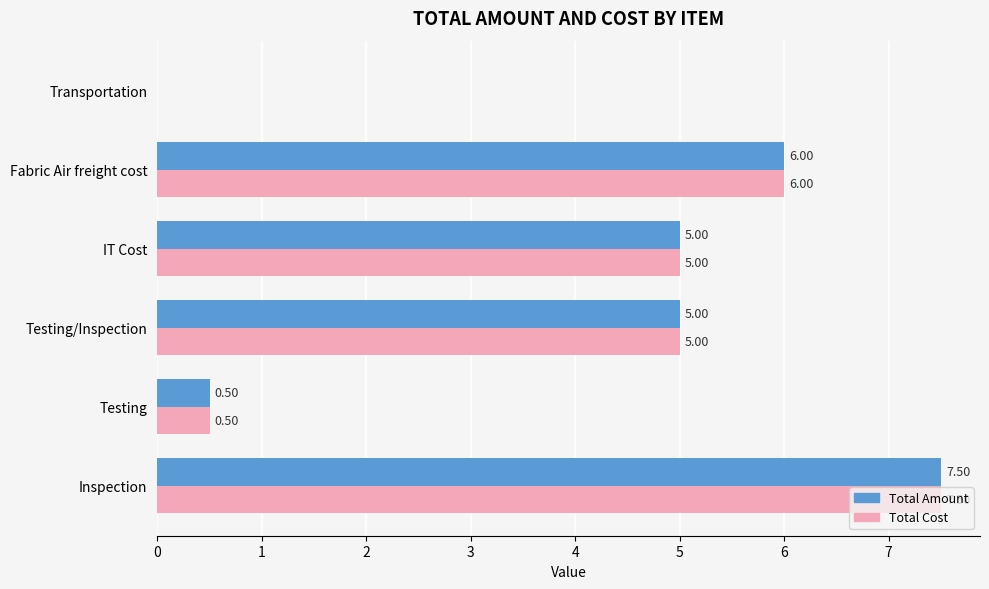

What is the sum of all Total Amount values?

24.0